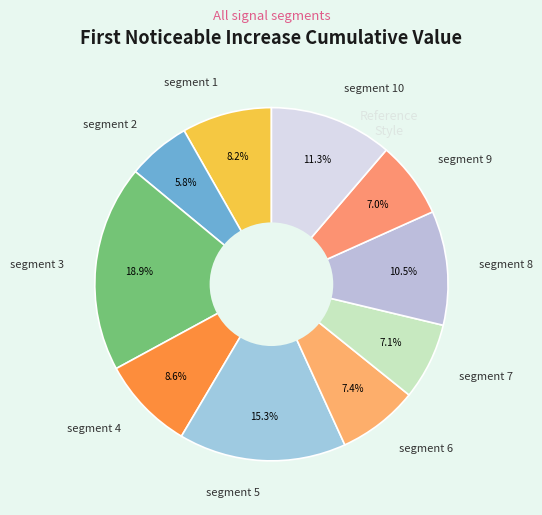

What is the total percentage of segment 9 and segment 3?

25.9%